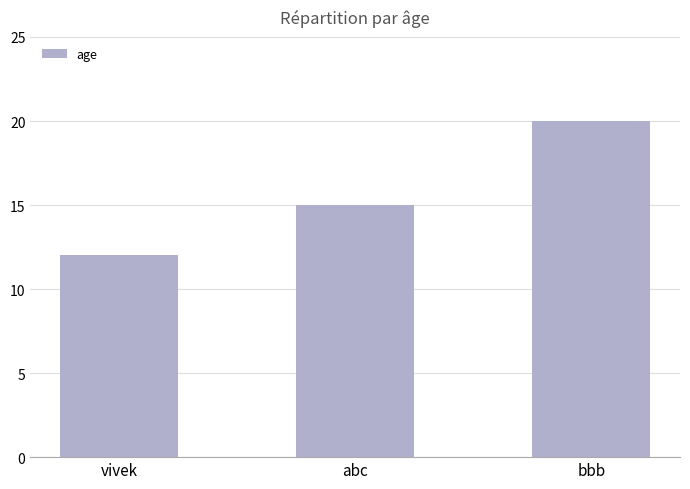

Is it true that the value at bbb is 35?

False